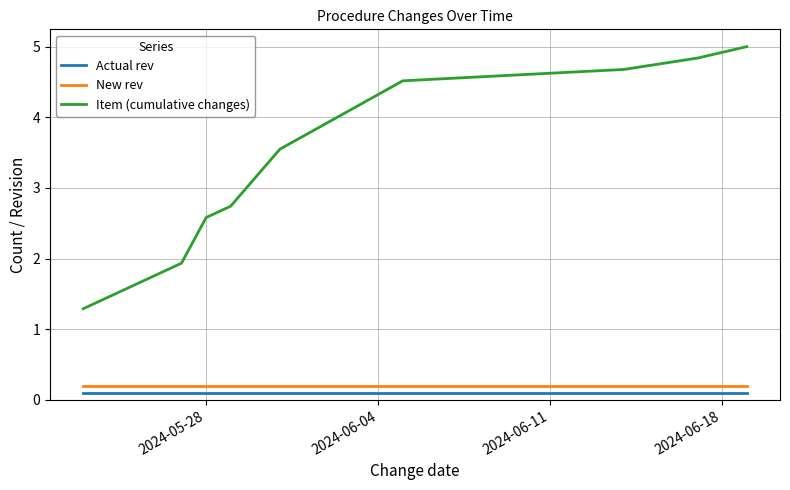

Which series has the largest range (max minus min)?

Item (cumulative changes)